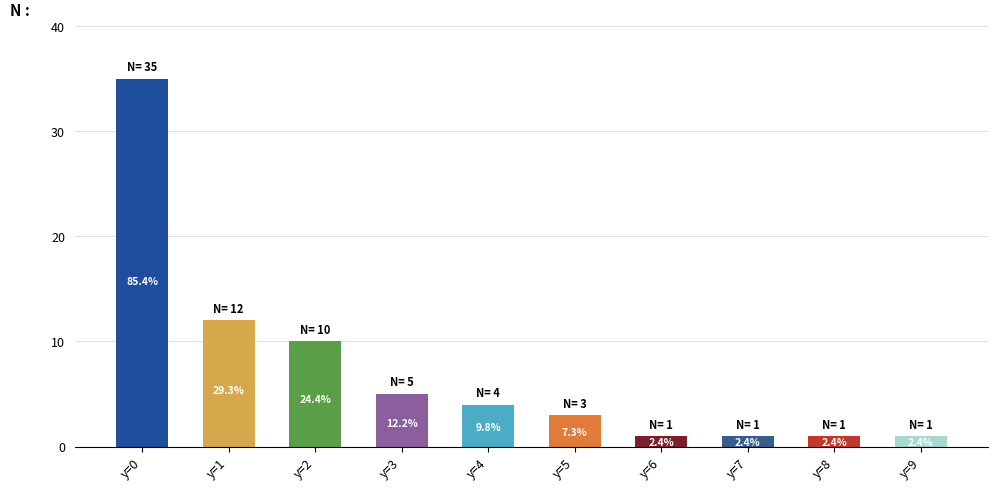

Are the bars horizontal?

No